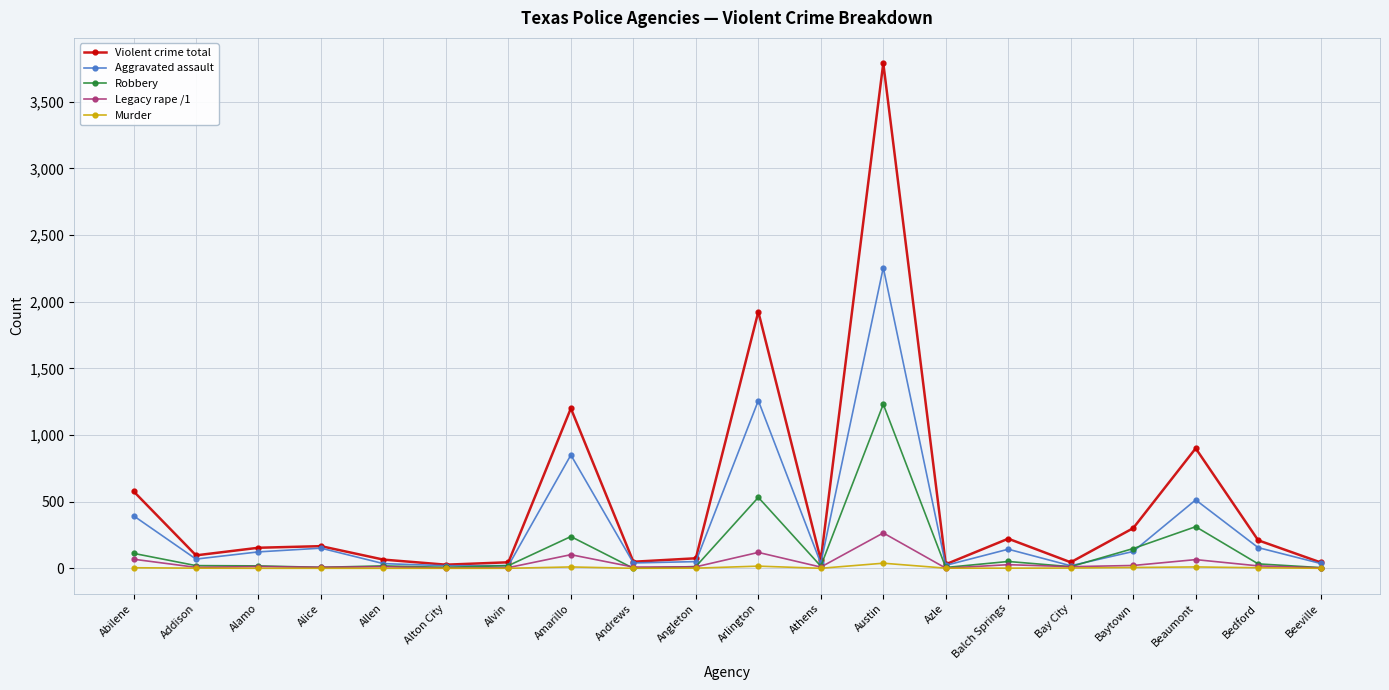

Which category has the highest value in the Legacy rape /1 series?

Austin